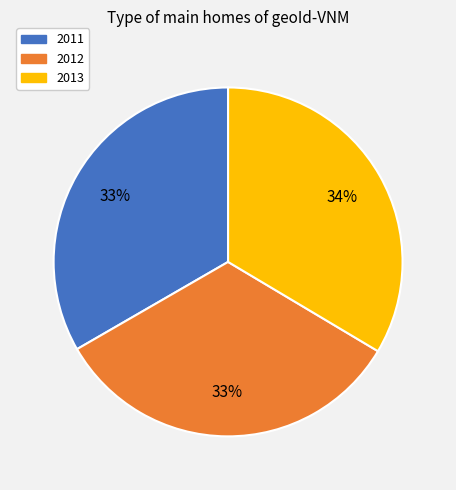

To the nearest percent, what is the average slice percentage?

33%